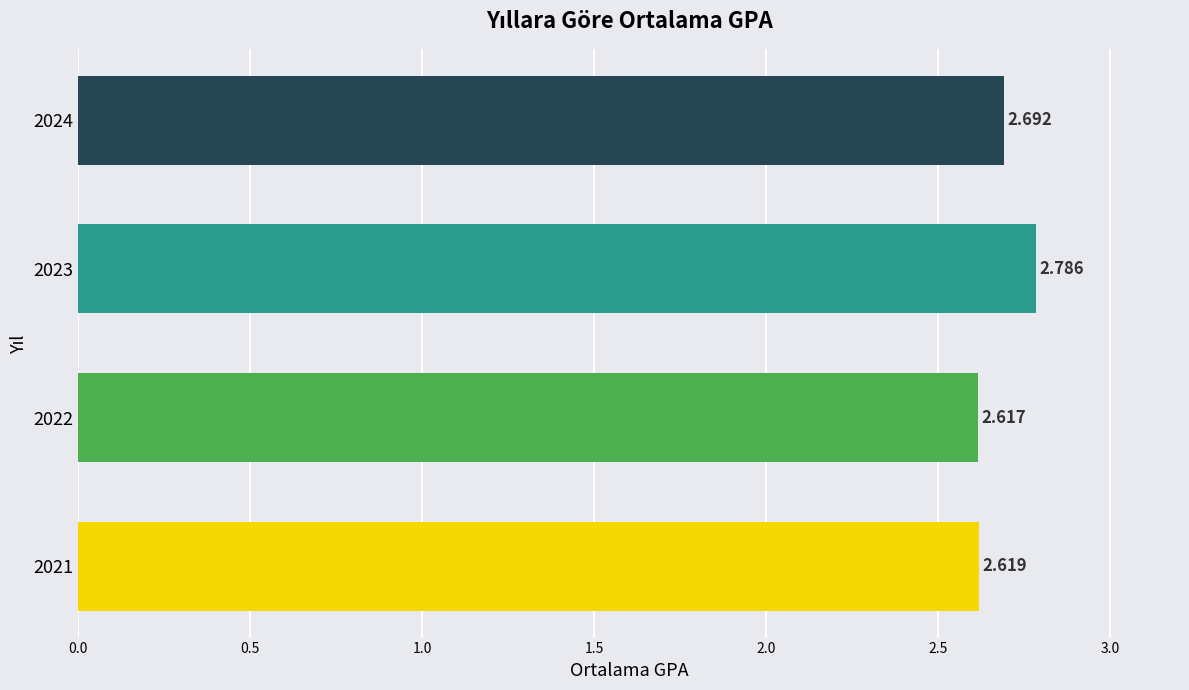

How many data points does each series have?

4